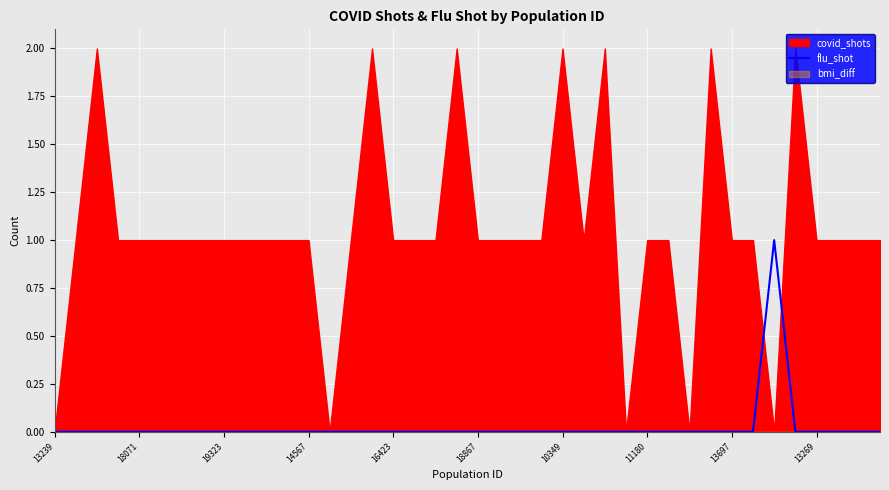

How many interior local peaks (higher than both neighbors) does the data have?

1